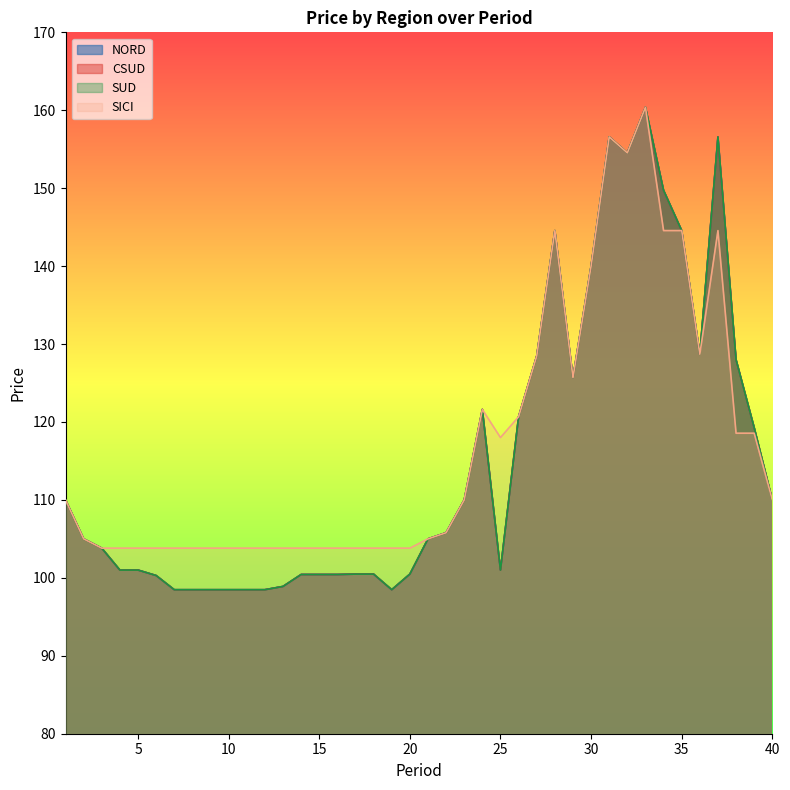

True or false: CSUD and SUD cross at least once.

False